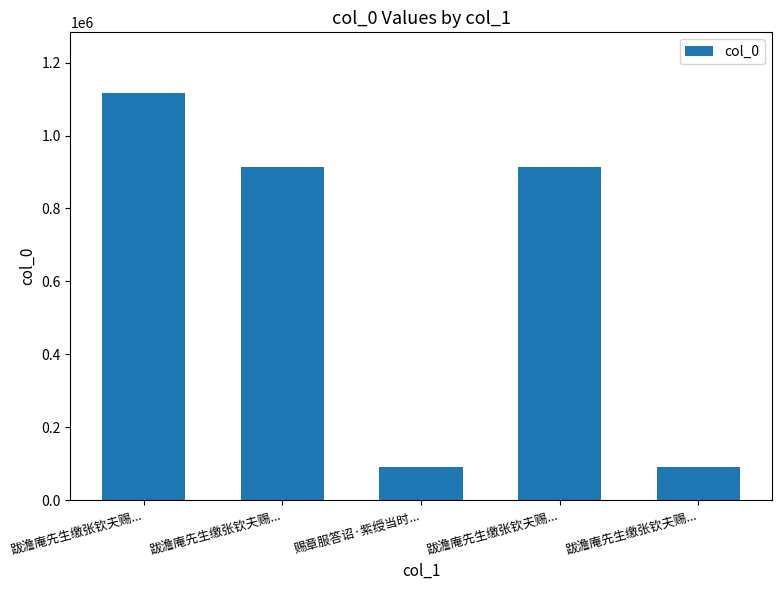

What is the difference between the values at 跋澹庵先生缴张钦夫赐... and 跋澹庵先生缴张钦夫赐...?

822094